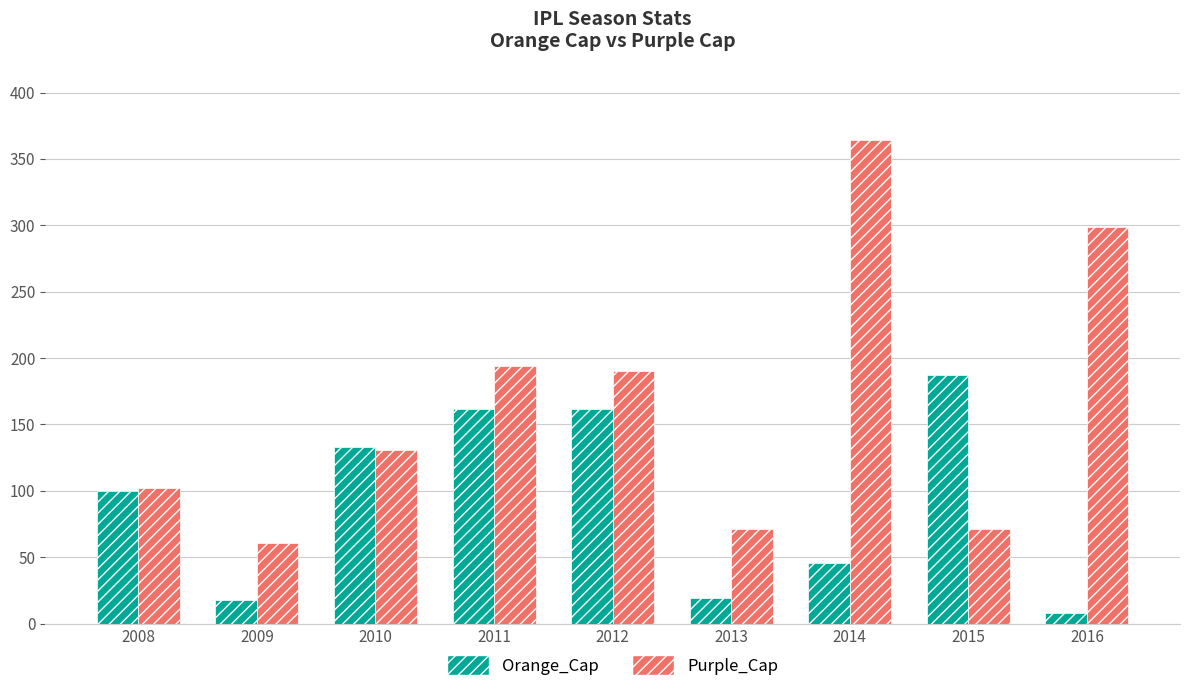

What is the difference between the highest and lowest values at 2012?

28